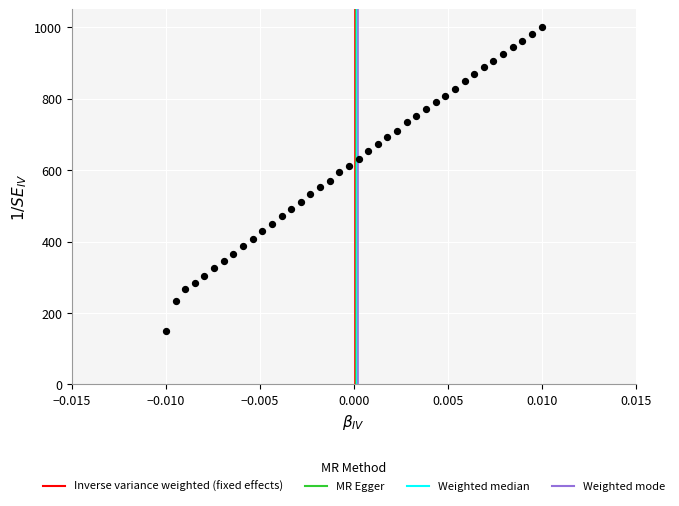

What is the range of Y values (max minus min)?

850.0